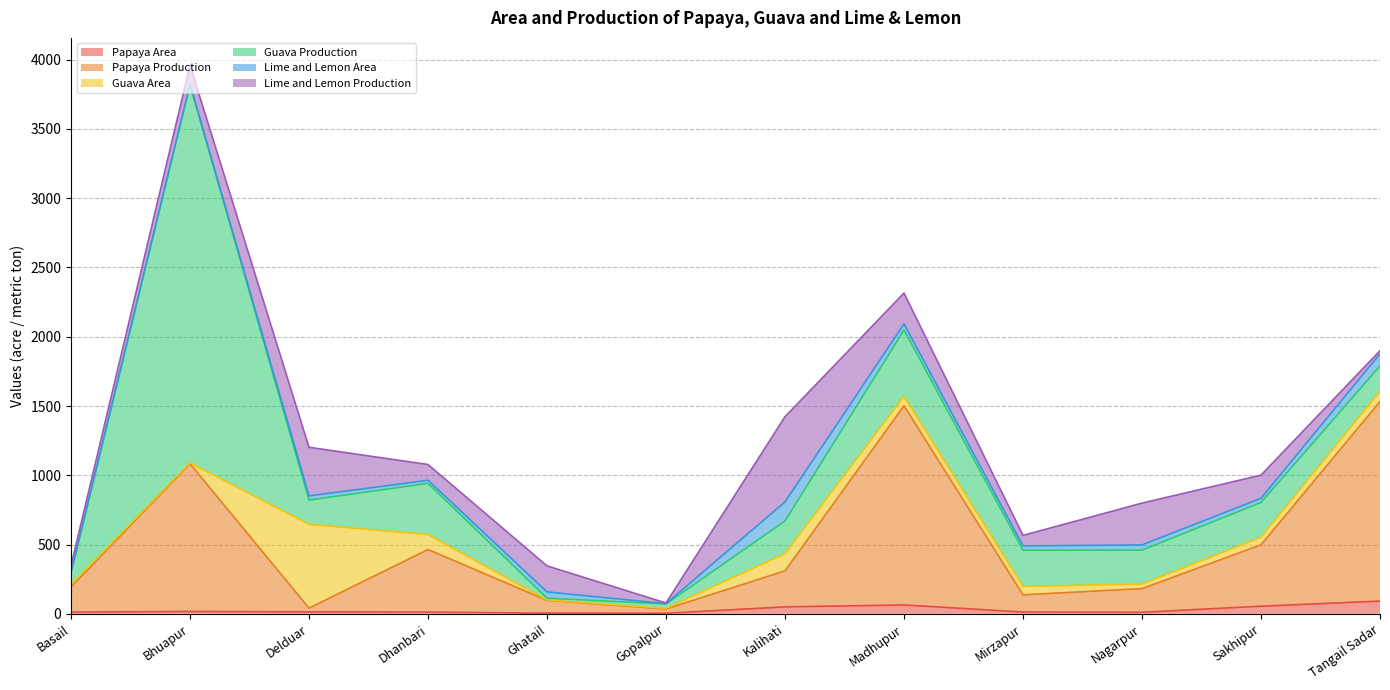

Reading right to left, extract all data points from this chart.

Papaya Area: Tangail Sadar=92.0	Sakhipur=55.0	Nagarpur=11.0	Mirzapur=13.0	Madhupur=64.0	Kalihati=50.1	Gopalpur=4.0	Ghatail=5.0	Dhanbari=12.5	Delduar=14.0	Bhuapur=17.0	Basail=12.0
Papaya Production: Tangail Sadar=1440.0	Sakhipur=443.0	Nagarpur=171.0	Mirzapur=124.0	Madhupur=1438.0	Kalihati=260.1	Gopalpur=30.6	Ghatail=92.0	Dhanbari=451.5	Delduar=27.0	Bhuapur=1066.4	Basail=182.0
Guava Area: Tangail Sadar=75.0	Sakhipur=55.0	Nagarpur=33.0	Mirzapur=61.0	Madhupur=68.3	Kalihati=125.0	Gopalpur=4.5	Ghatail=3.0	Dhanbari=108.5	Delduar=605.0	Bhuapur=6.3	Basail=17.0
Guava Production: Tangail Sadar=183.0	Sakhipur=251.0	Nagarpur=245.0	Mirzapur=261.0	Madhupur=478.5	Kalihati=235.0	Gopalpur=31.8	Ghatail=13.0	Dhanbari=369.4	Delduar=175.0	Bhuapur=2730.7	Basail=82.0
Lime and Lemon Area: Tangail Sadar=87.0	Sakhipur=30.0	Nagarpur=37.0	Mirzapur=31.0	Madhupur=43.7	Kalihati=137.5	Gopalpur=2.3	Ghatail=45.0	Dhanbari=22.2	Delduar=30.0	Bhuapur=1.1	Basail=10.0
Lime and Lemon Production: Tangail Sadar=22.0	Sakhipur=167.0	Nagarpur=302.0	Mirzapur=76.0	Madhupur=222.7	Kalihati=615.0	Gopalpur=4.8	Ghatail=187.9	Dhanbari=113.7	Delduar=351.0	Bhuapur=137.6	Basail=45.0